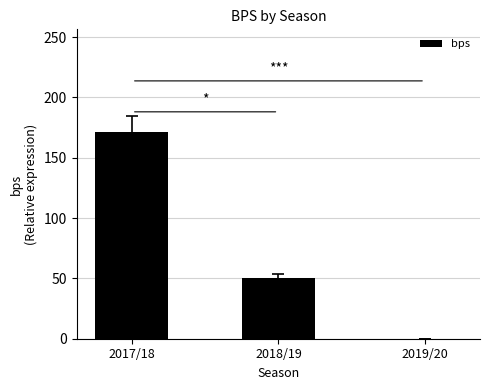

At which category does the chart reach its peak across all series?

2017/18